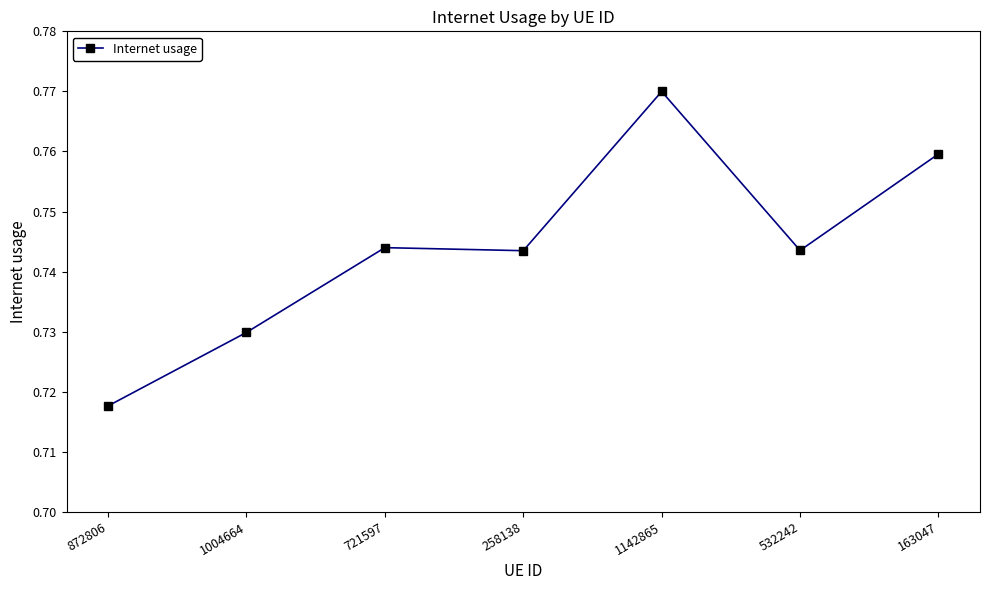

Where is the data nearest to the value 0?

872806